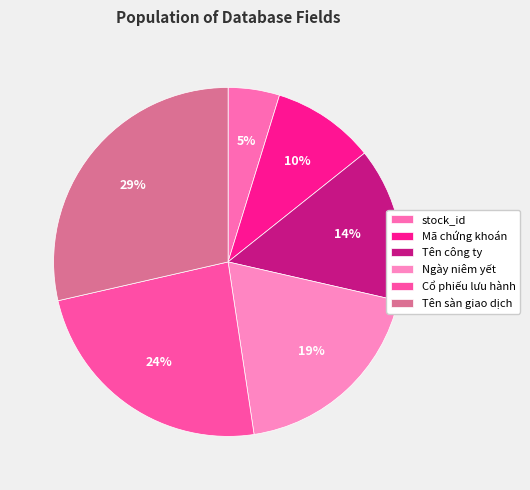

Combined, do stock_id and Mã chứng khoán account for over 50%?

No